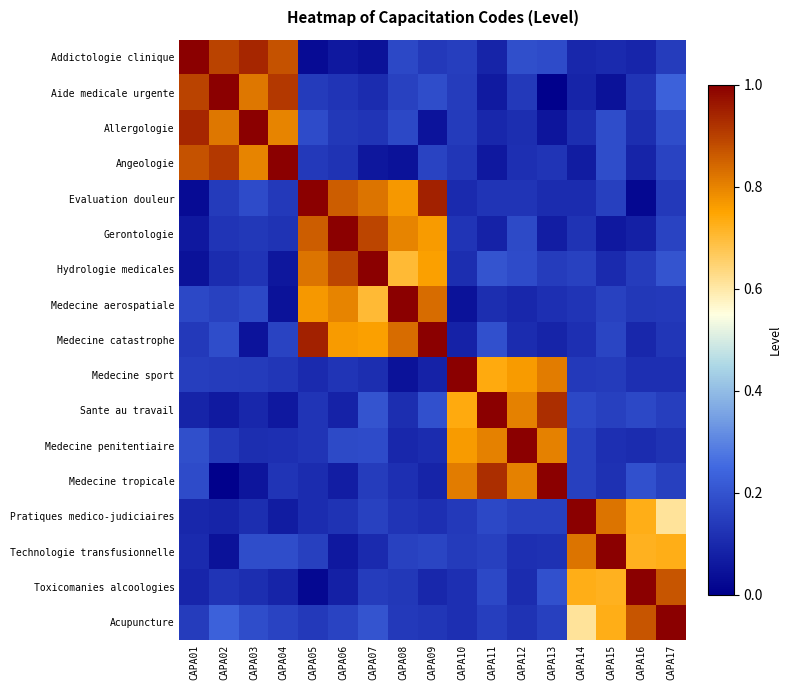

Which has a higher value, CAPA02 or CAPA14?

CAPA02